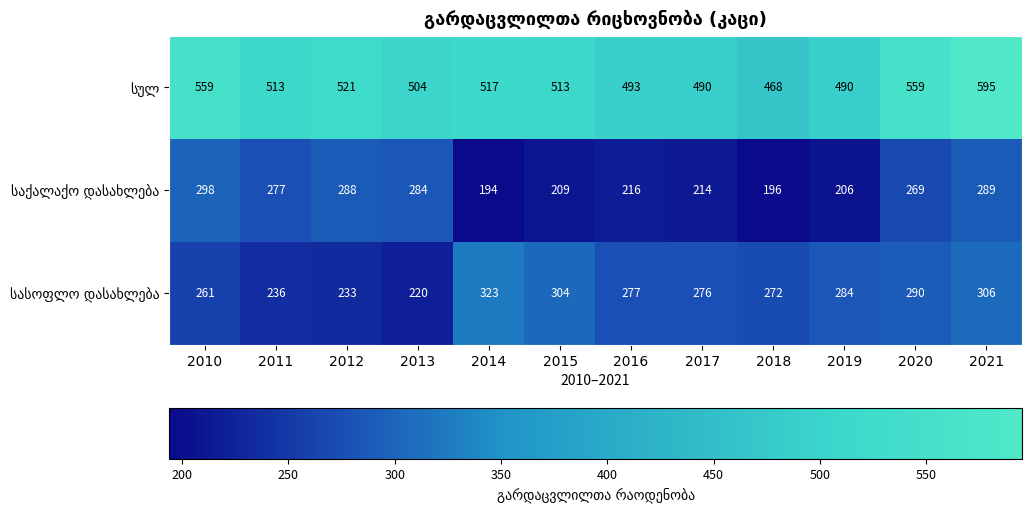

What is the greatest value displayed?

595